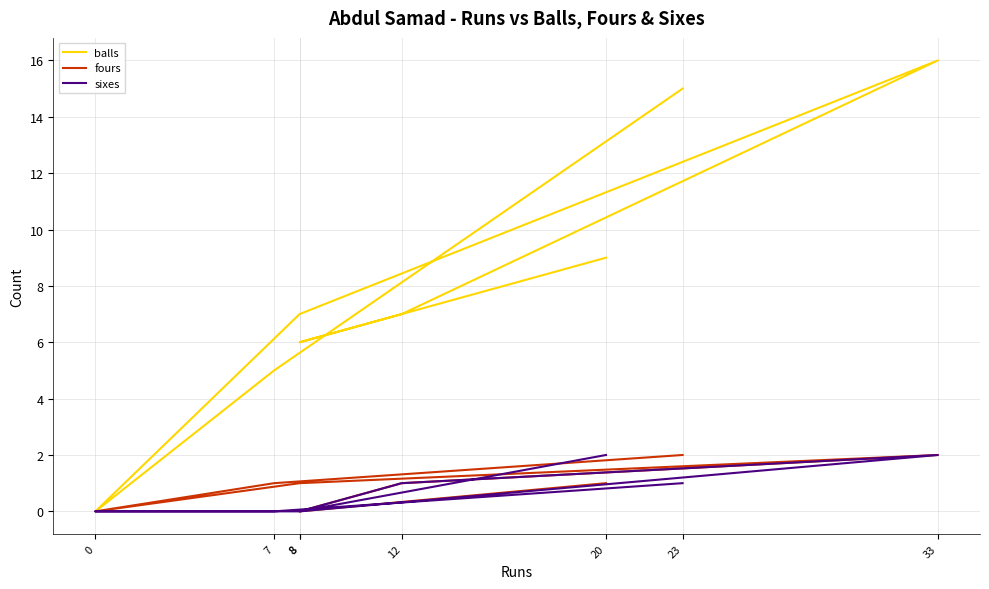

Which series has the largest total across all categories?

balls